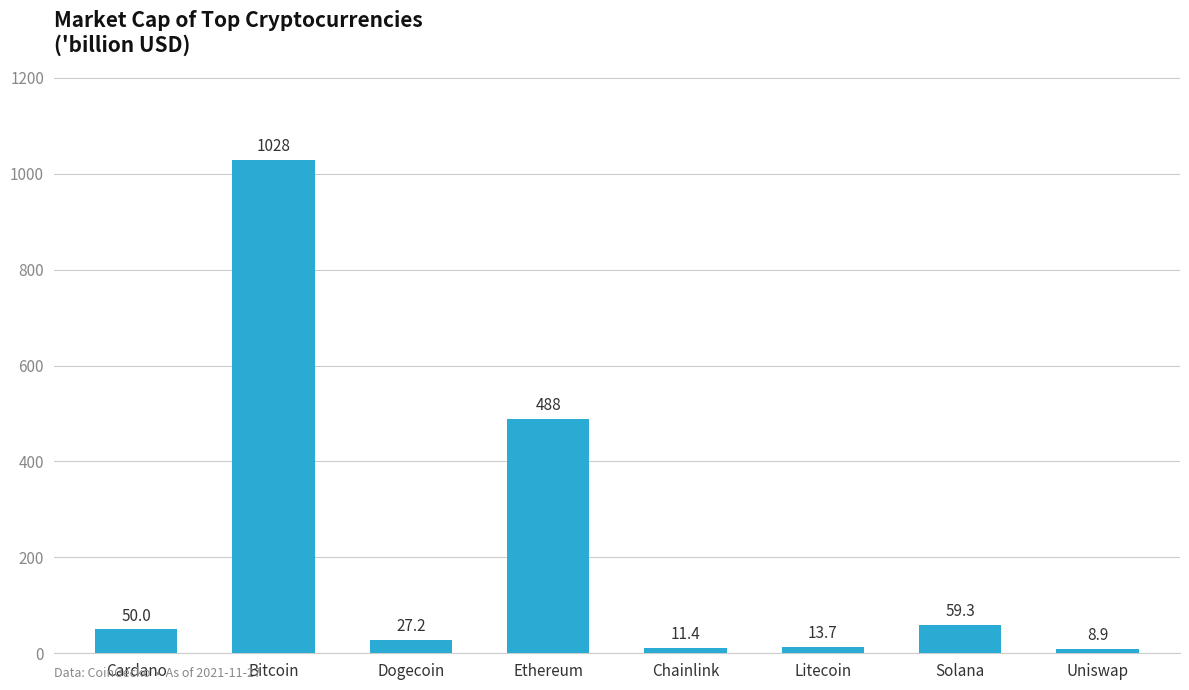

What is the change in value from Cardano to Chainlink?

-38.5